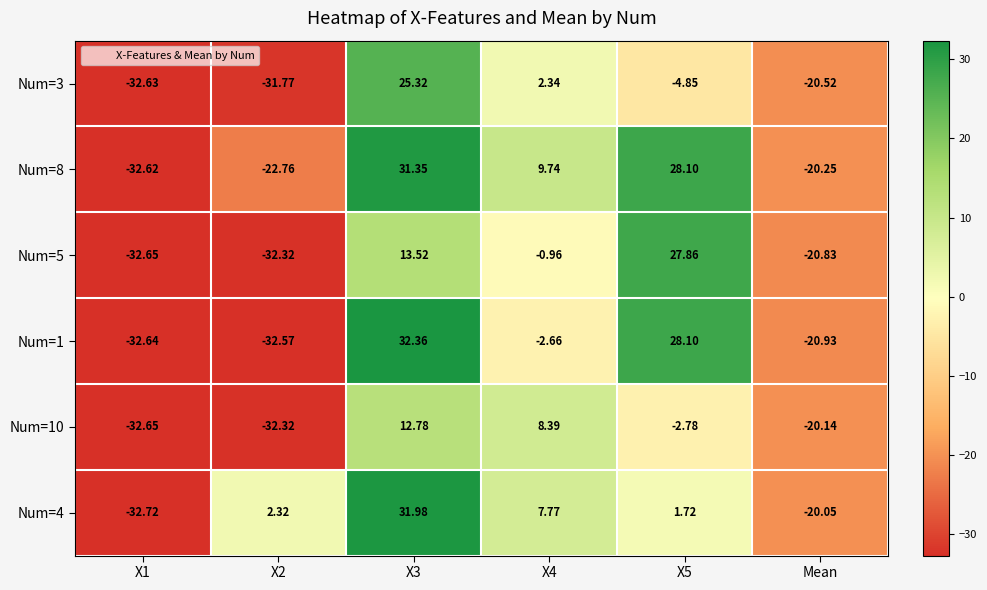

Is the value of Num=10 at X4 greater than the value of Num=8 at X5?

No